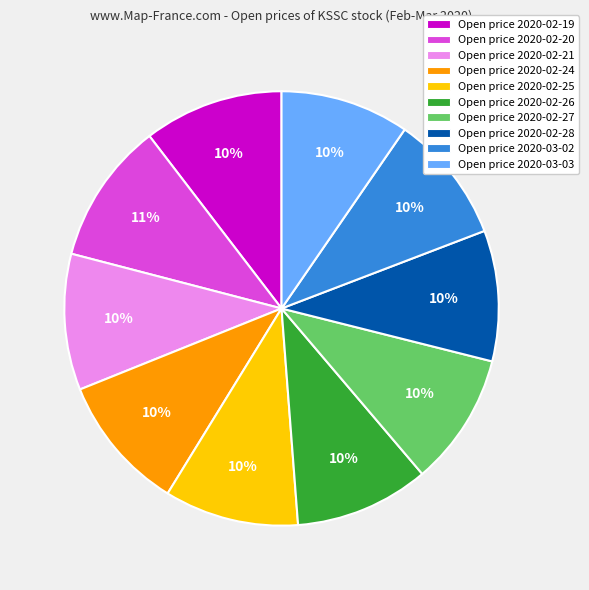

To the nearest percent, what percentage of the pie is Open price 2020-02-24?

10%